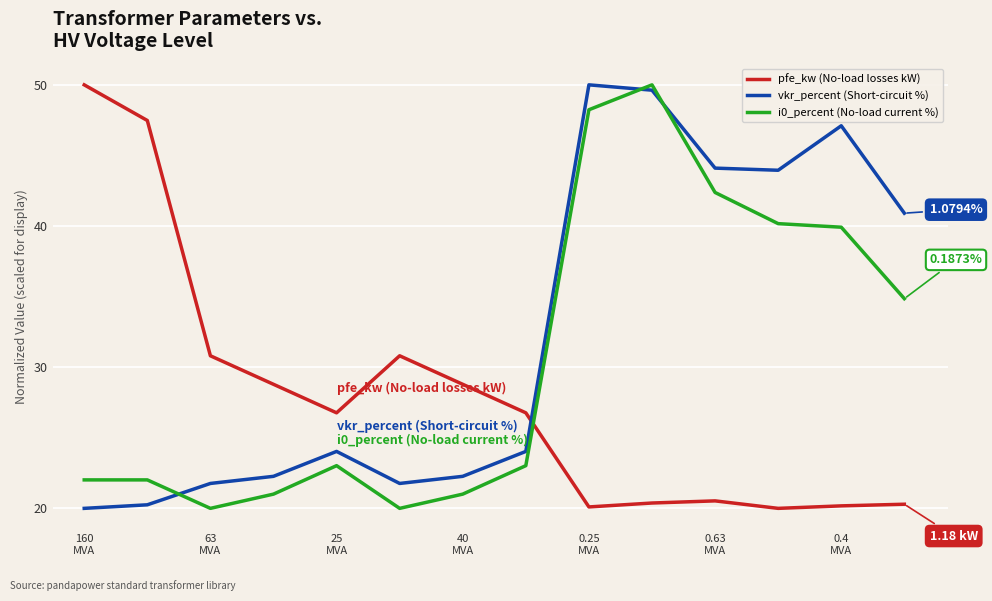

Which series has the largest total across all categories?

vkr_percent (Short-circuit %)